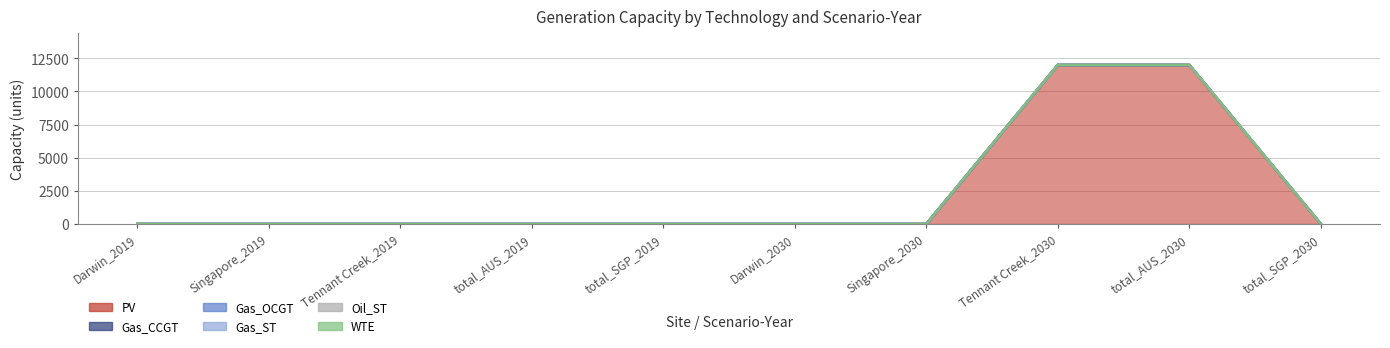

Which category has the highest value in the Gas_CCGT series?

Darwin_2019